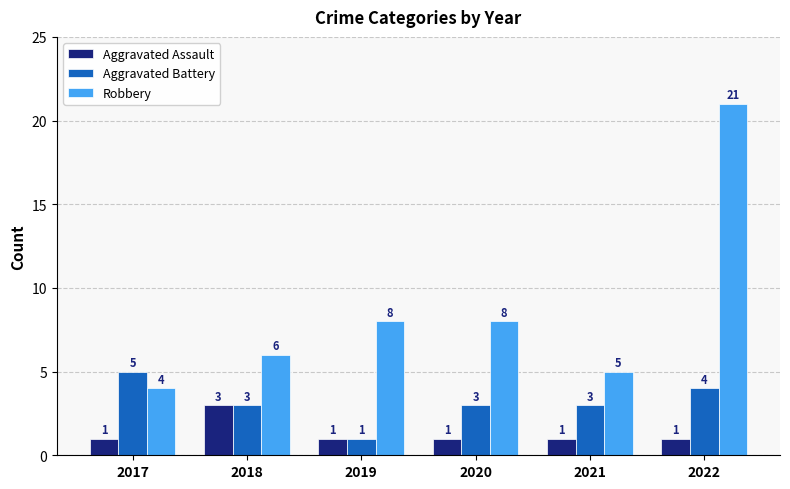

What are all the series names shown in the legend?

Aggravated Assault, Aggravated Battery, Robbery